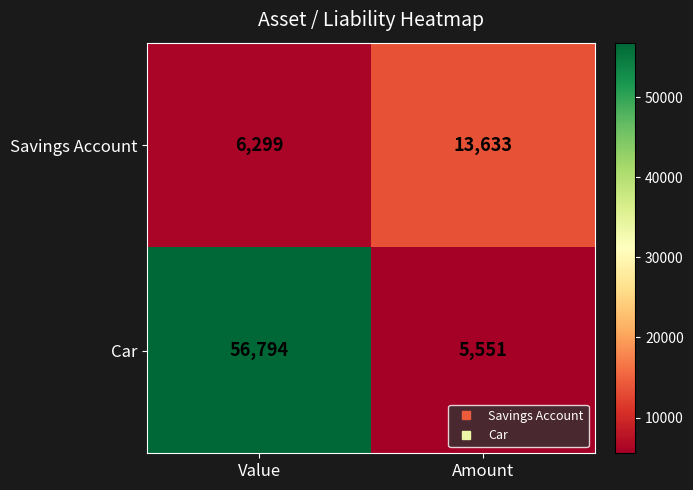

Rank the series by their maximum value, from lowest to highest.

Savings Account, Car